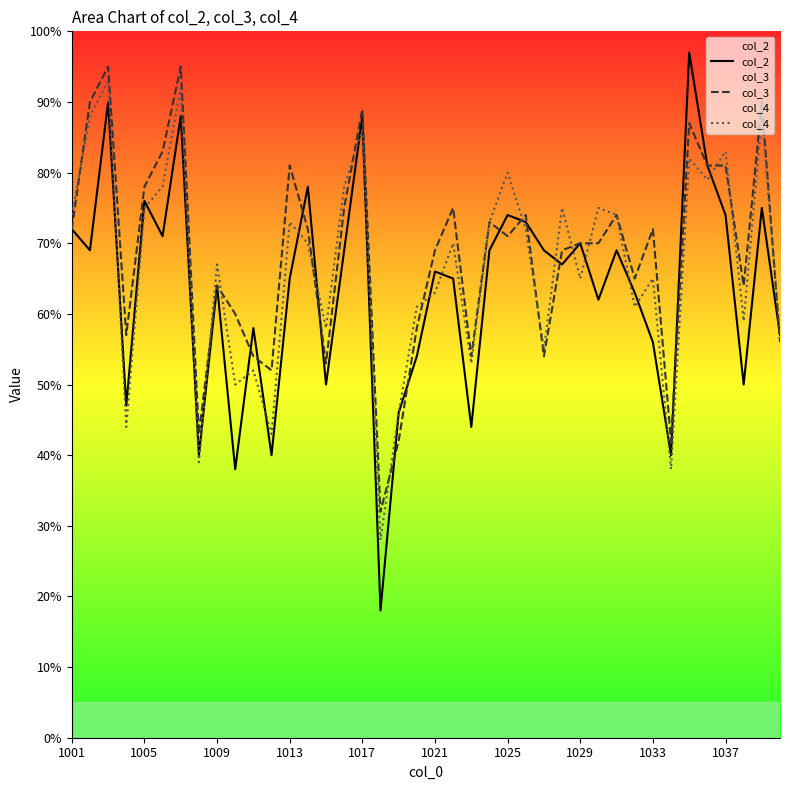

What is the spread (max minus min) of values at 37?

14